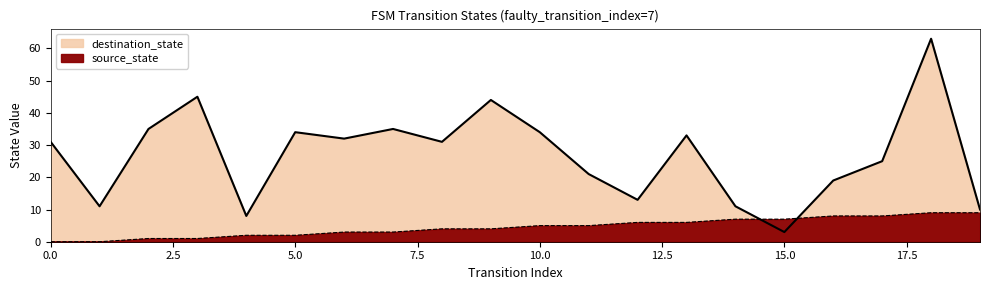

How many data points in source_state are less than 5?

10